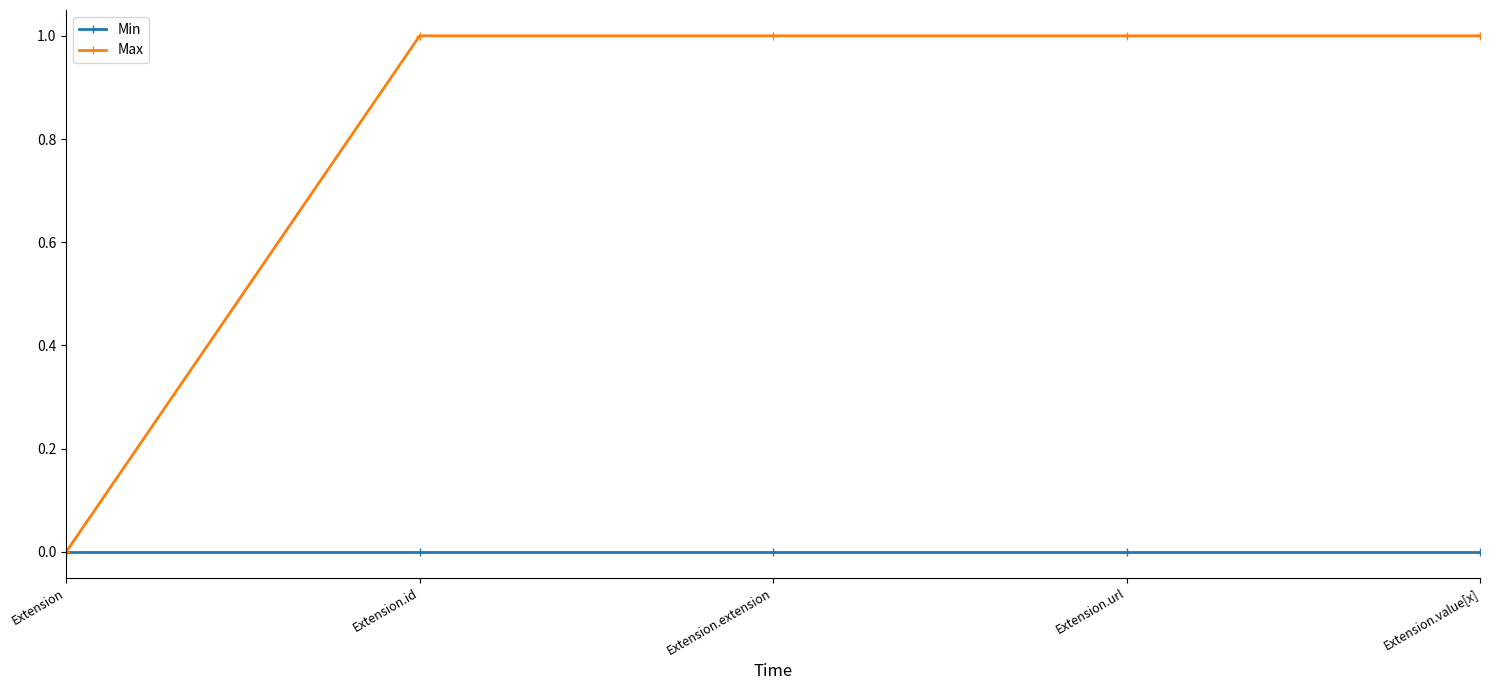

True or false: Max has more than 2 interior local peaks.

False